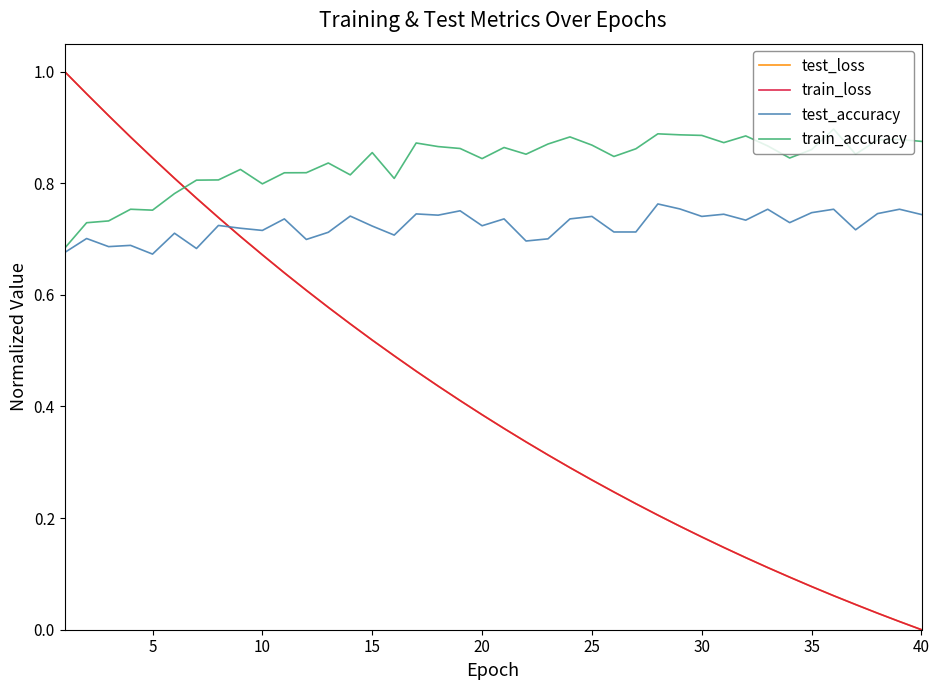

Which series has the largest total across all categories?

train_accuracy